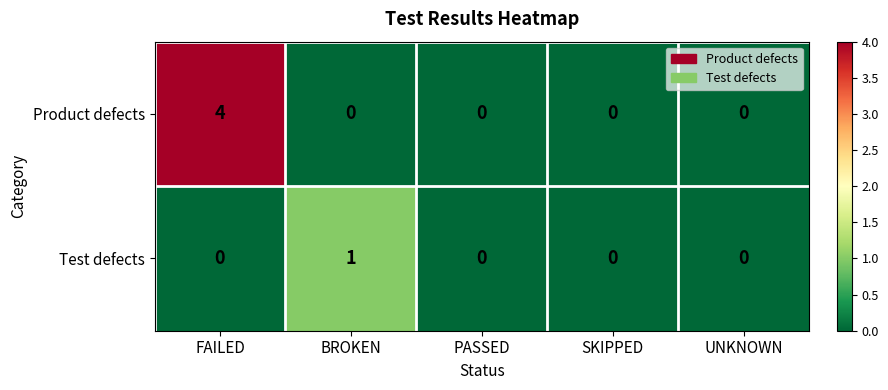

The value of Test defects at PASSED is 0. True or false?

True